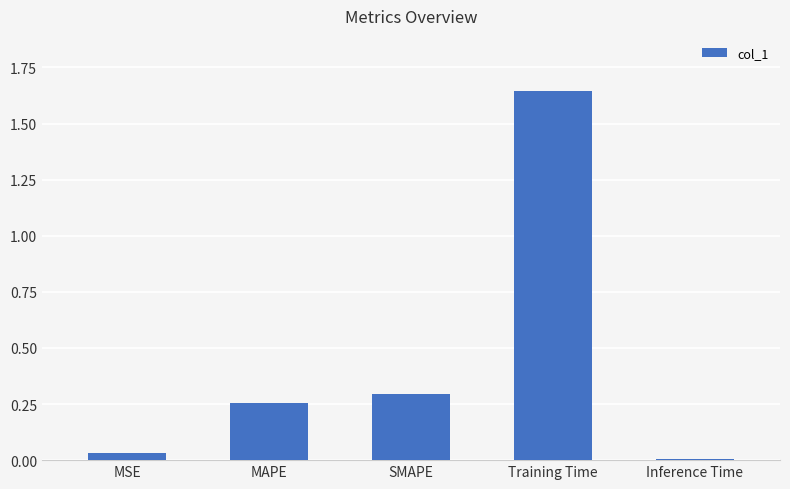

What is the sum of all values?

2.2